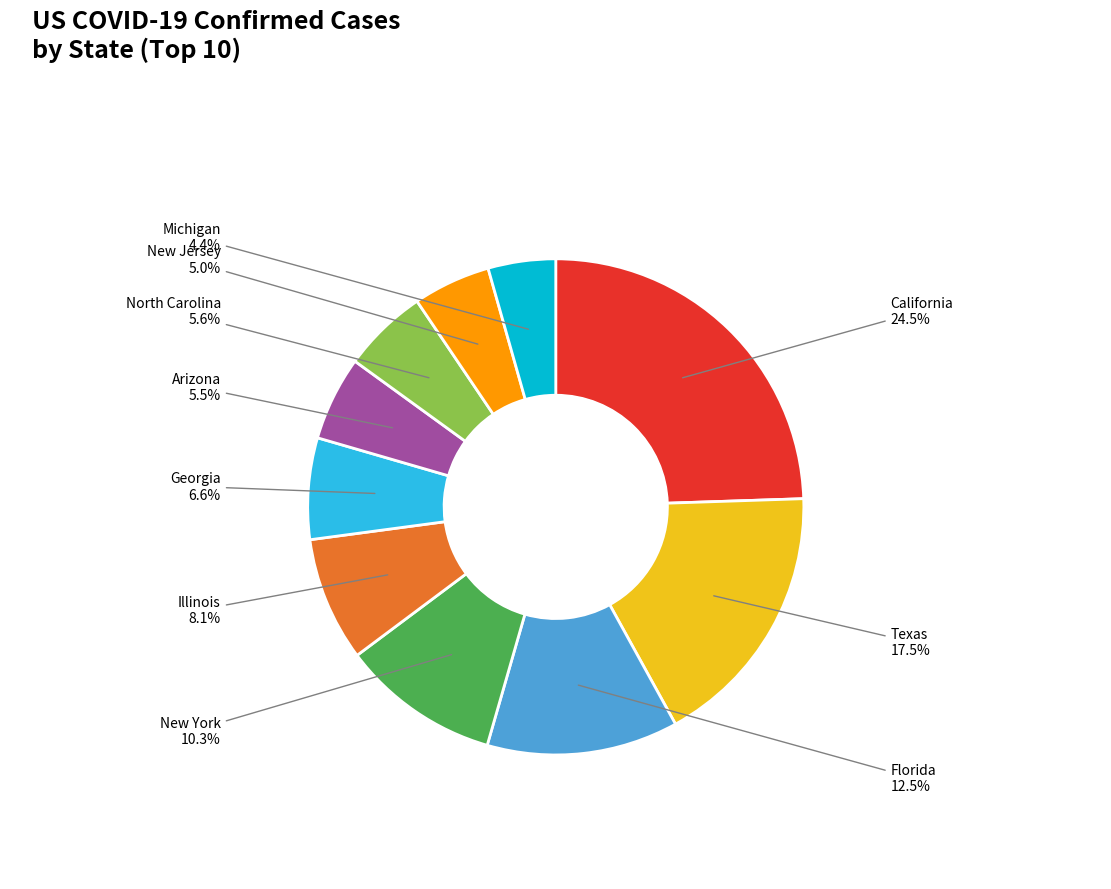

Is there any slice that represents more than half of the pie?

No